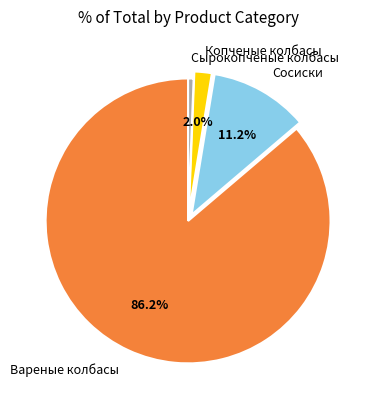

To the nearest percent, what is the average slice percentage?

25%